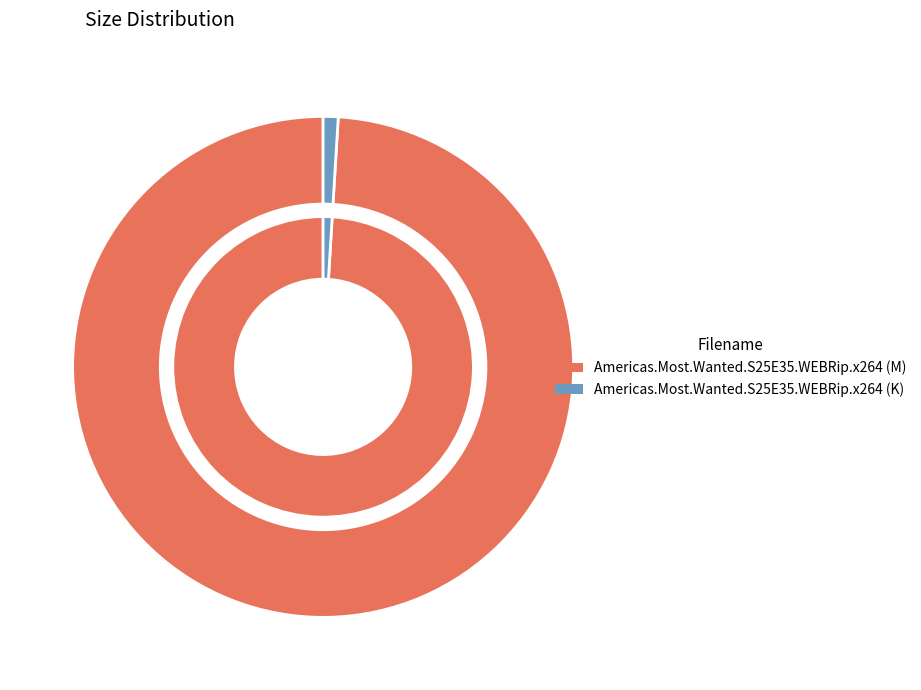

Which category accounts for the majority?

Americas.Most.Wanted.S25E35.WEBRip.x264 (M)